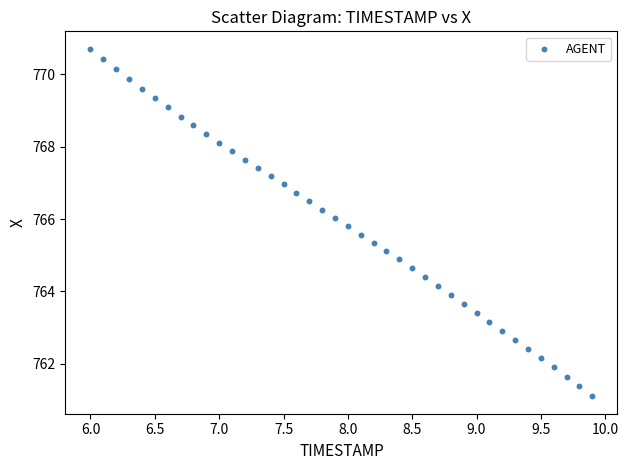

What is the range of Y values (max minus min)?

9.6